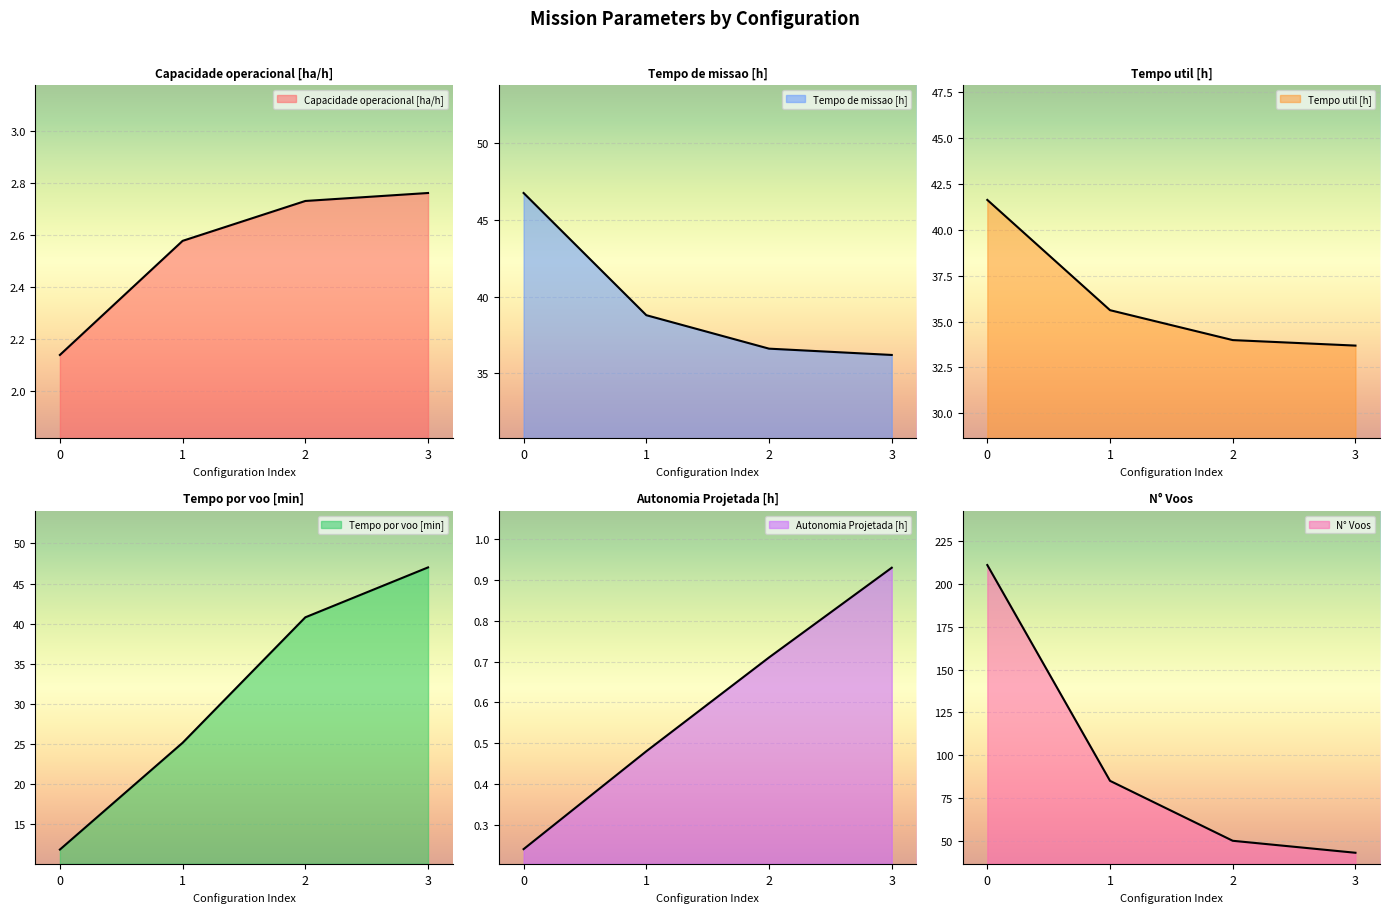

At how many categories does at least one series exceed 165?

1